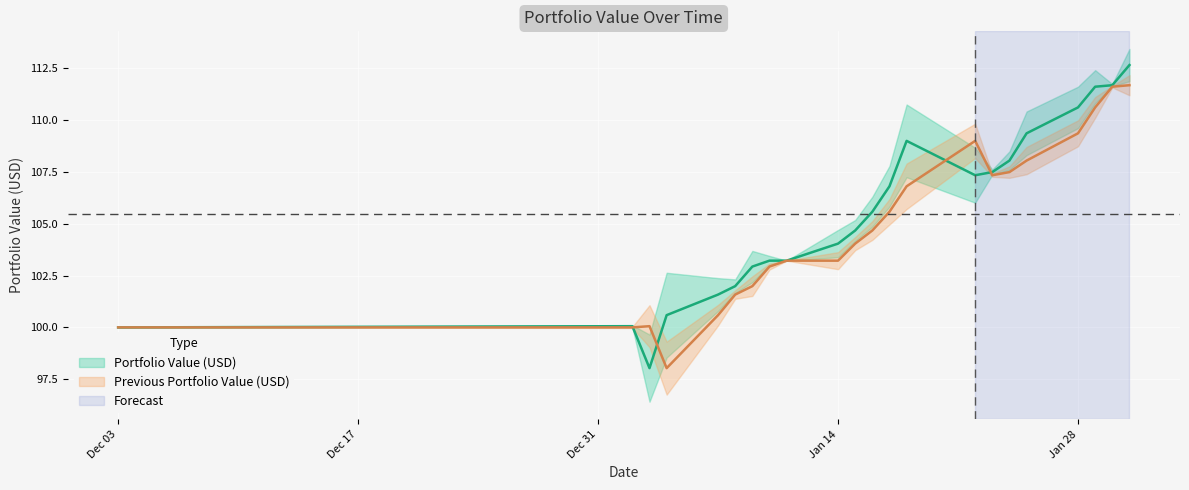

What is the value of the Previous Portfolio Value (USD) point at the 1st from the left?

100.0